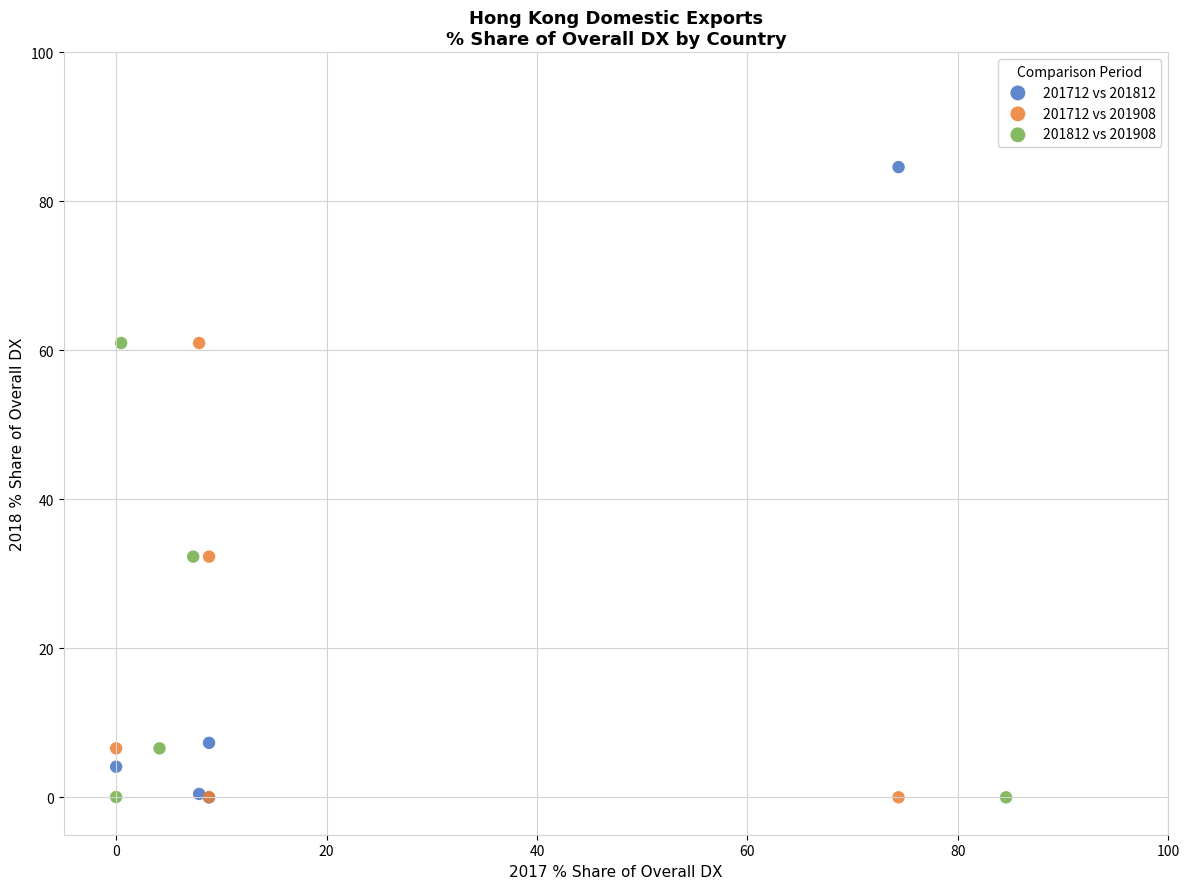

Which series has the largest Y range (max minus min)?

201712 vs 201812